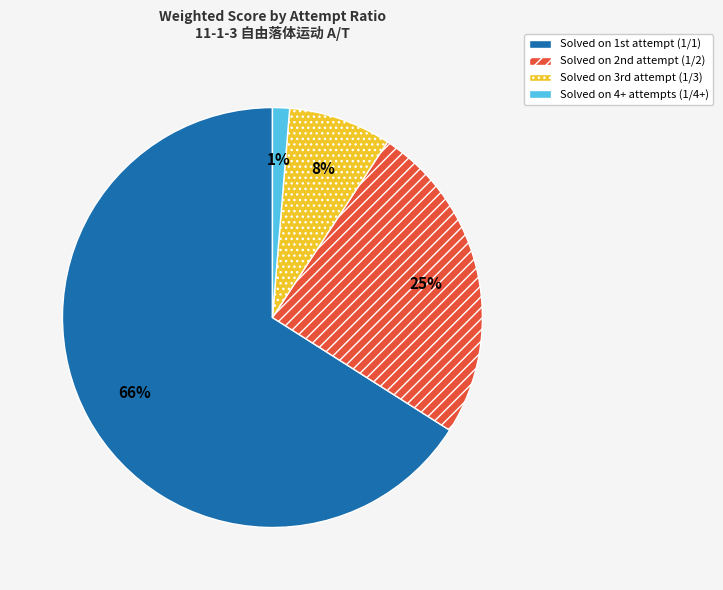

To the nearest percent, what is the difference between the largest and smallest slice percentages?

65%